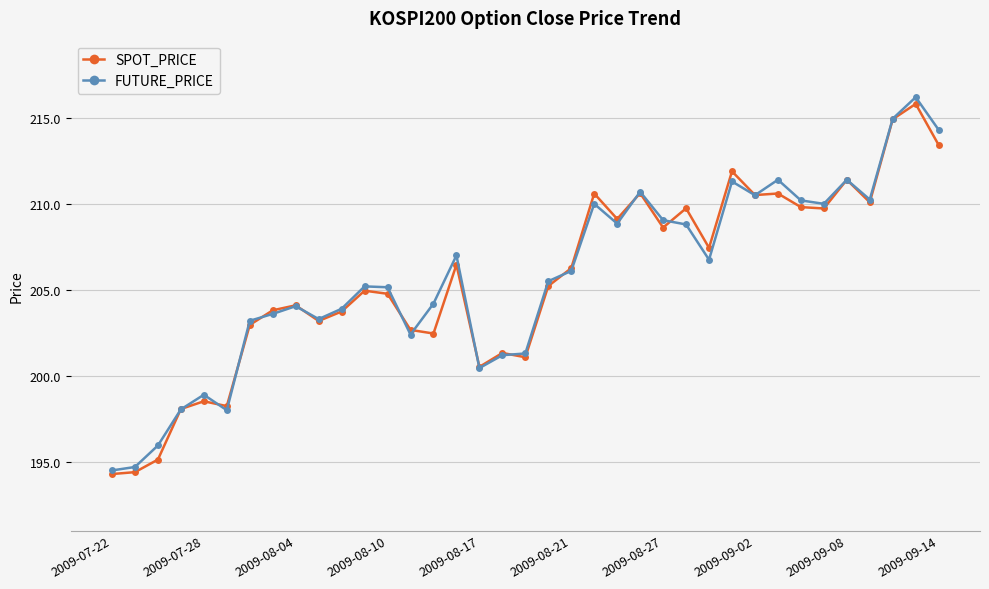

What is the highest value of the SPOT_PRICE series?

215.8